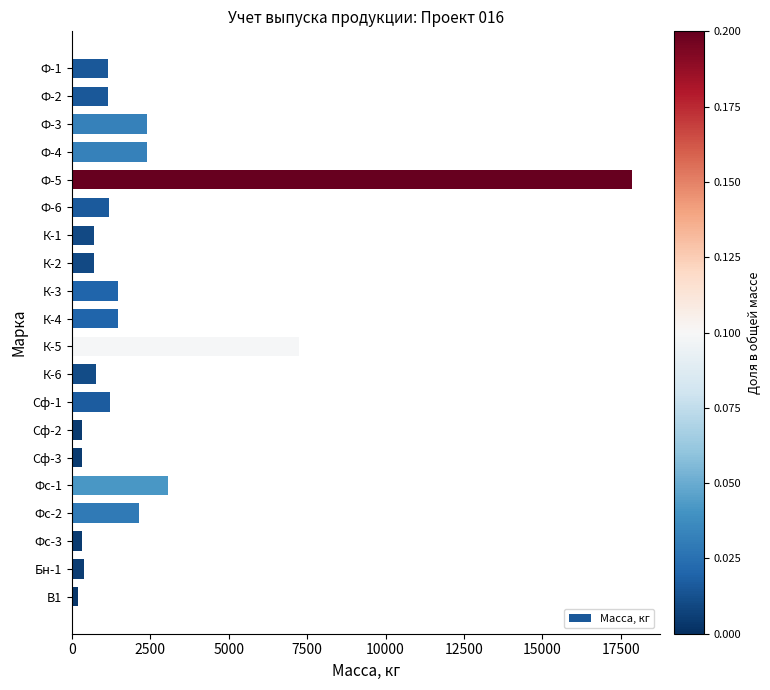

What is the maximum value shown in the chart?

17846.0